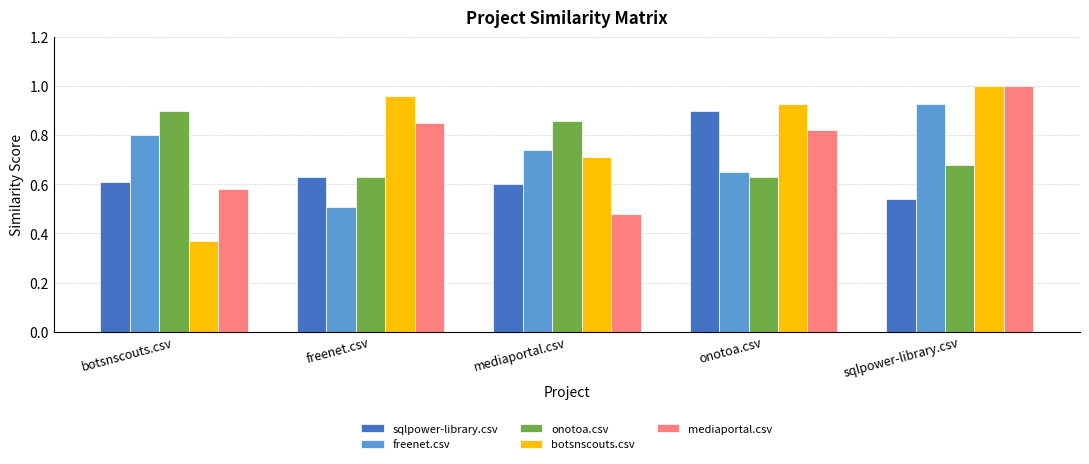

At which category does the chart reach its peak across all series?

sqlpower-library.csv